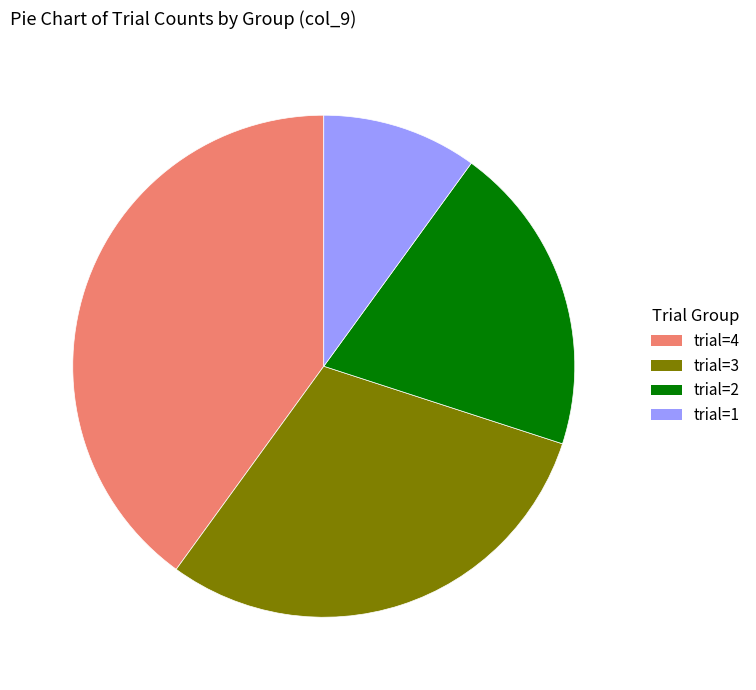

Rank the categories by value from highest to lowest.

trial=4, trial=3, trial=2, trial=1